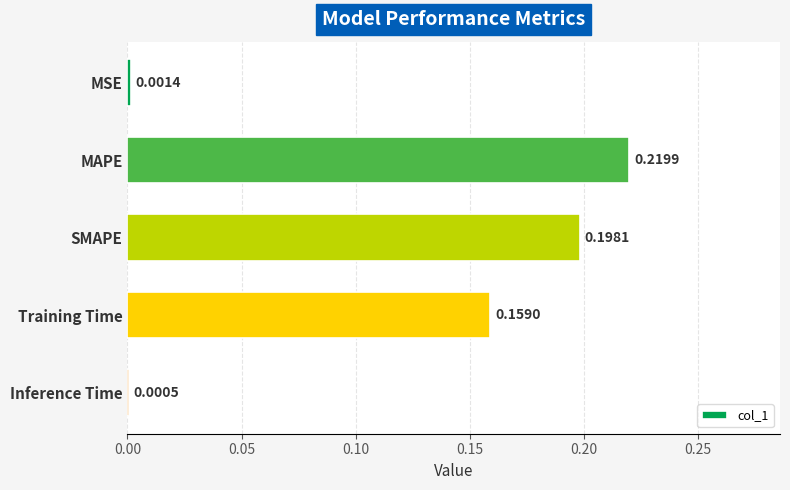

Which label corresponds to the largest value in the chart?

MAPE